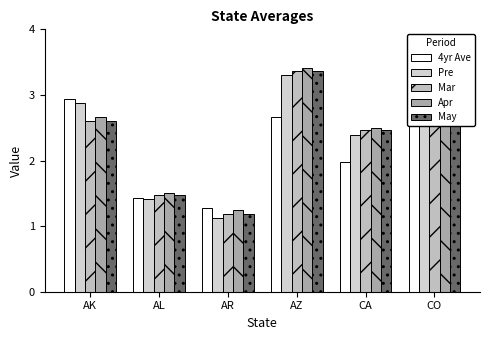

What is the difference between the maximum and minimum values in the Pre series?

2.2